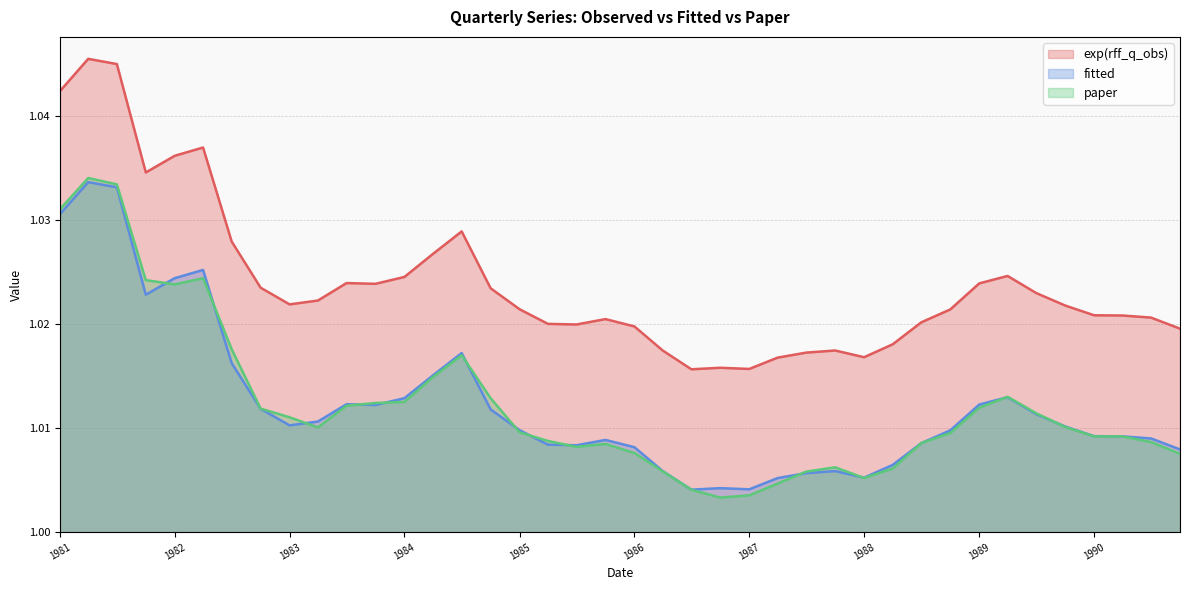

At 1989-10-01, list the series in order from largest to smallest.

exp(rff_q_obs), fitted, paper